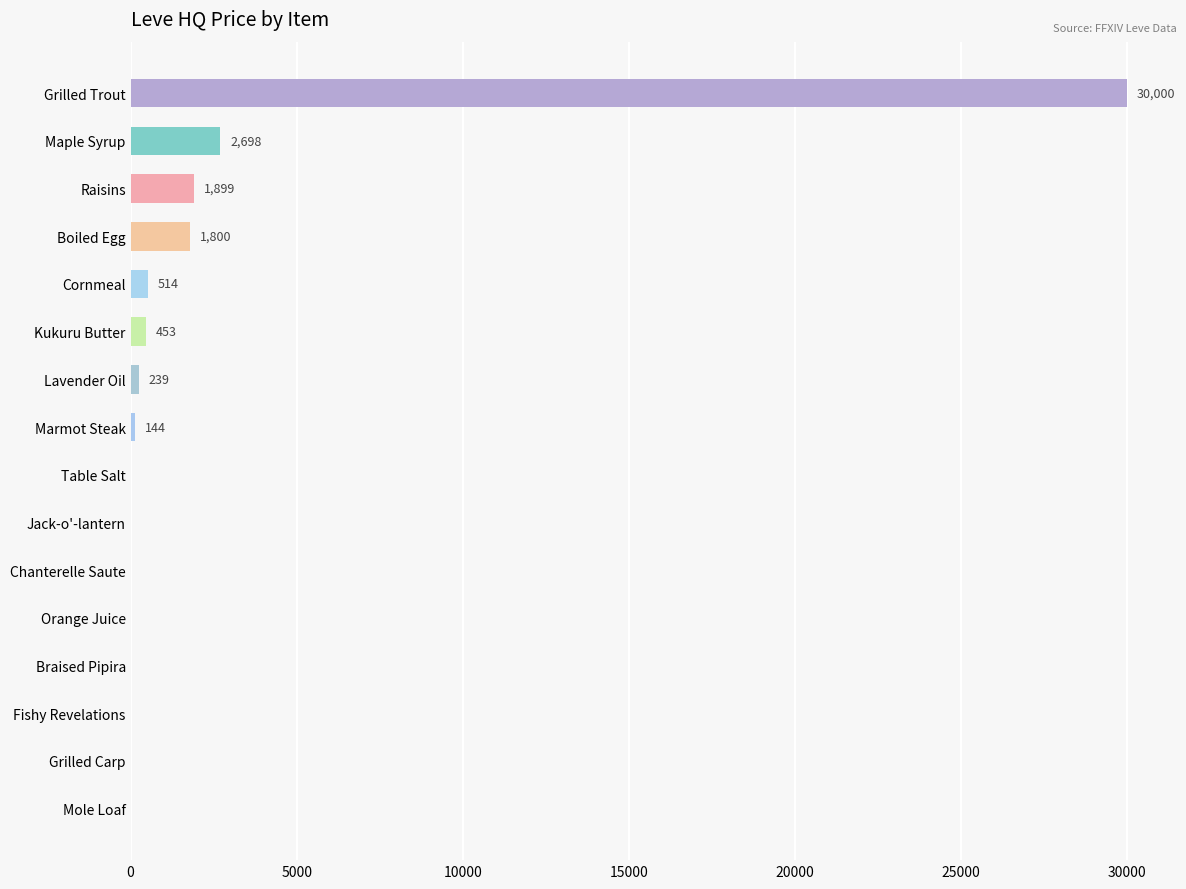

How many series are shown in this chart?

1